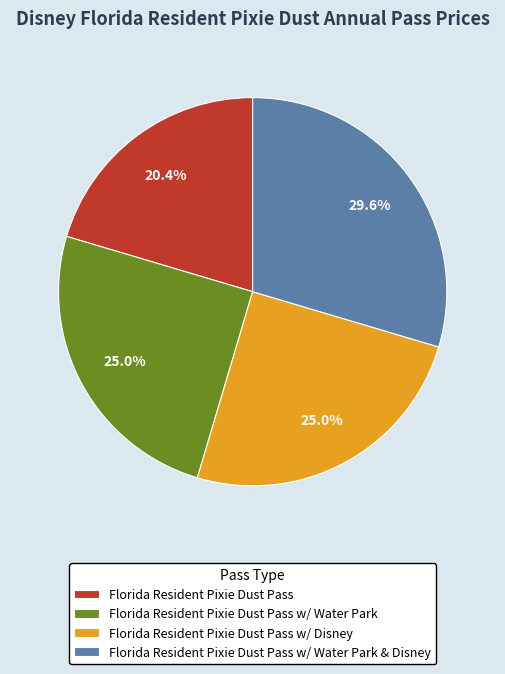

To the nearest percent, what portion does Florida Resident Pixie Dust Pass represent?

20%